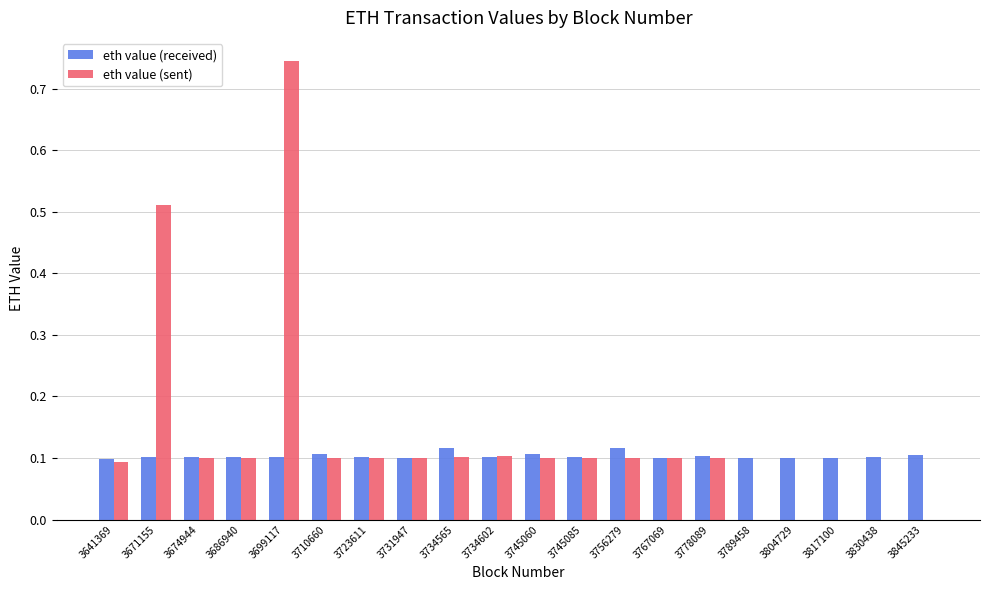

What is the sum of the eth value (sent) values at 3699117 and 3734565?

0.8